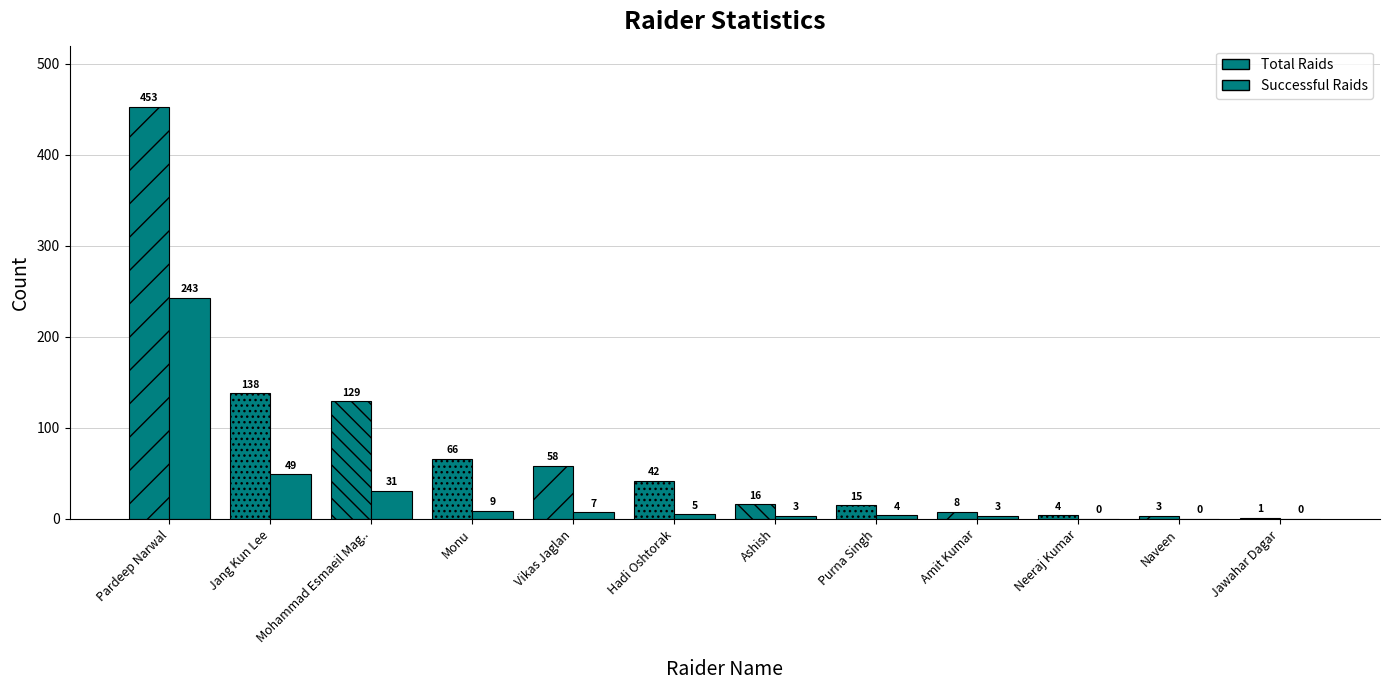

Which series changed the most between Hadi Oshtorak and Jawahar Dagar?

Total Raids